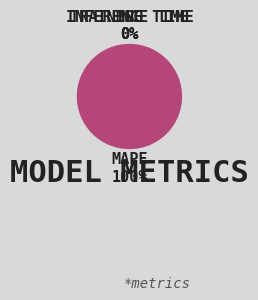

To the nearest percent, what is the average slice percentage?

25%